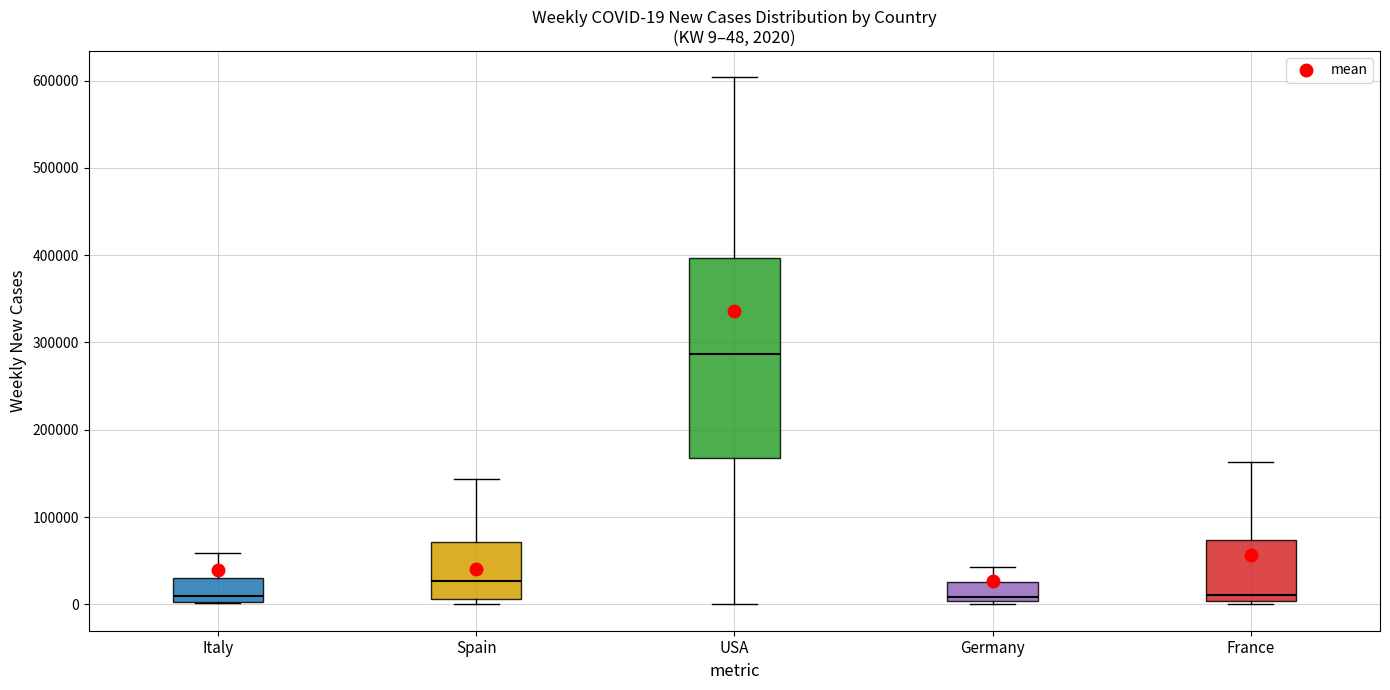

Comparing the boxes themselves (not the whiskers), which one is the tallest?

USA